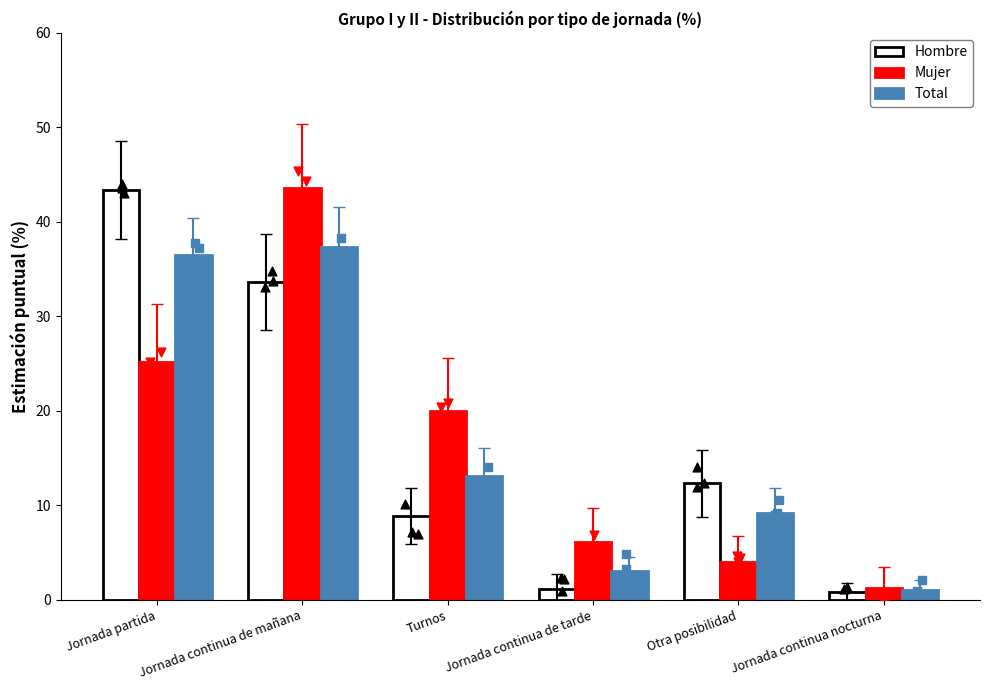

At which category is the sum across all series the highest?

Jornada continua de mañana